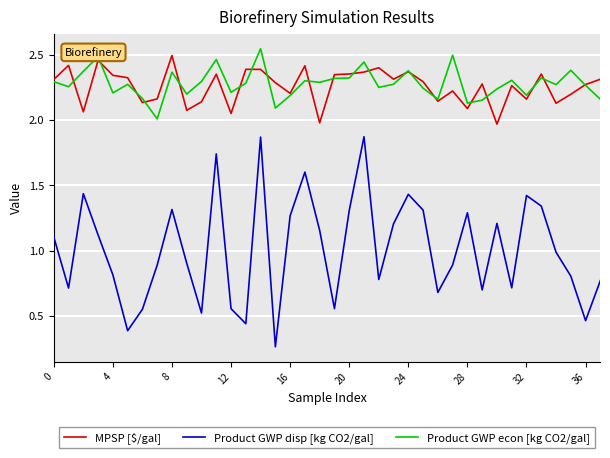

In Product GWP disp [kg CO2/gal], how many points are lower than both neighbors (excluding endpoints)?

11